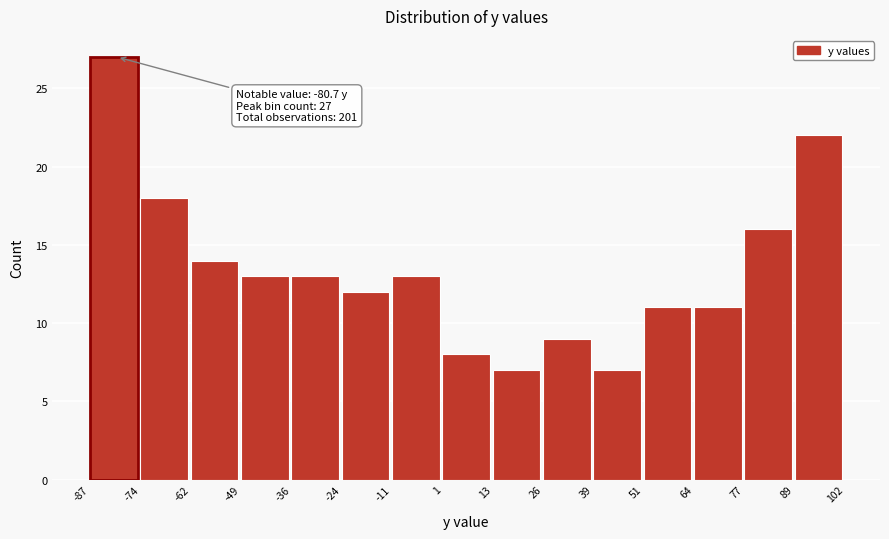

Over which range of the x-axis is the bar tallest?

-87 to -74